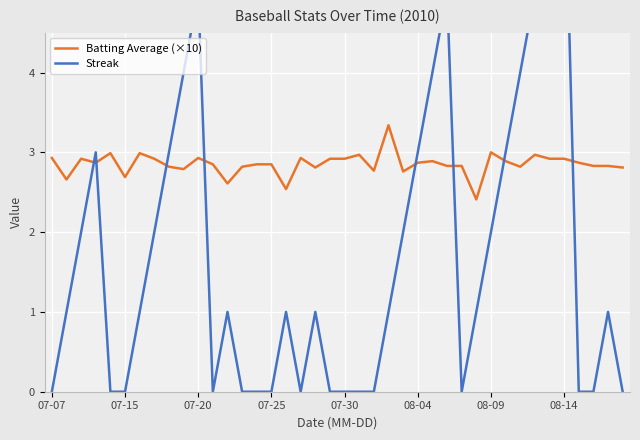

What is the minimum value for Batting Average (×10)?

2.4